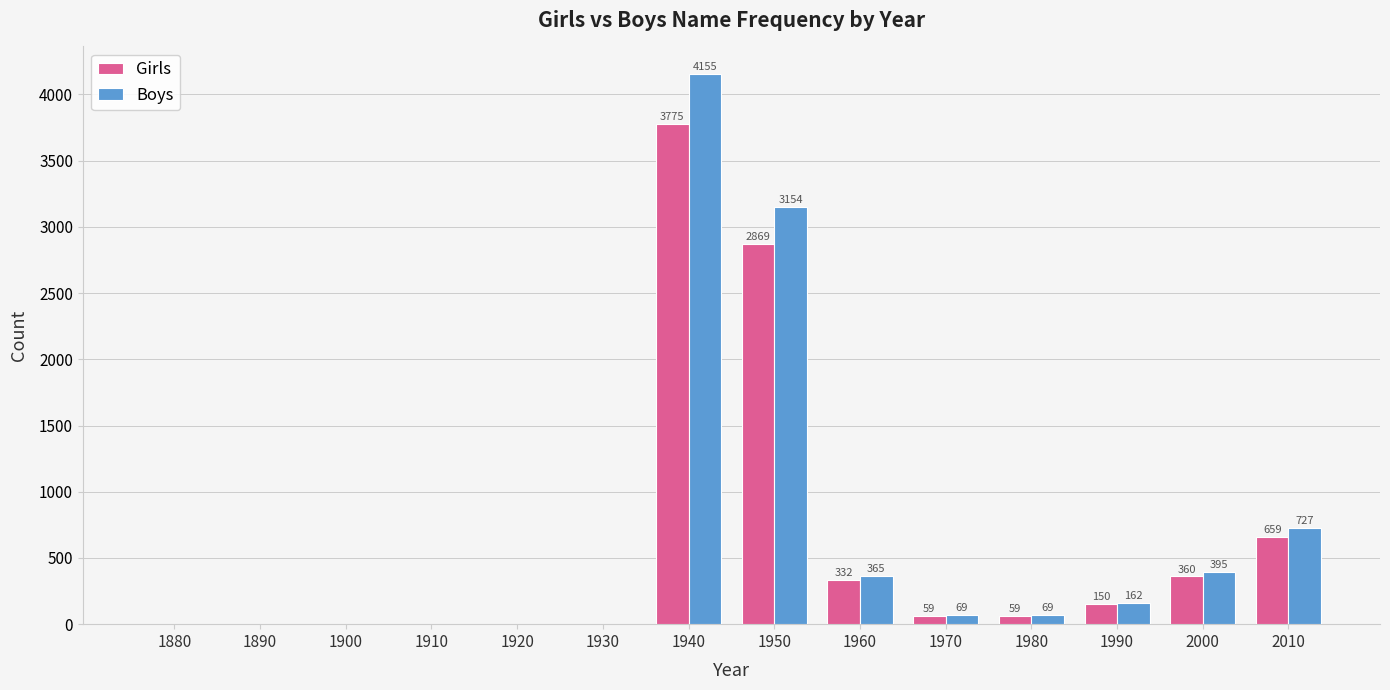

Reading left to right, extract all data points from this chart.

Girls: 0	0	0	0	0	0	3775	2869	332	59	59	150	360	659
Boys: 0	0	0	0	0	0	4155	3154	365	69	69	162	395	727